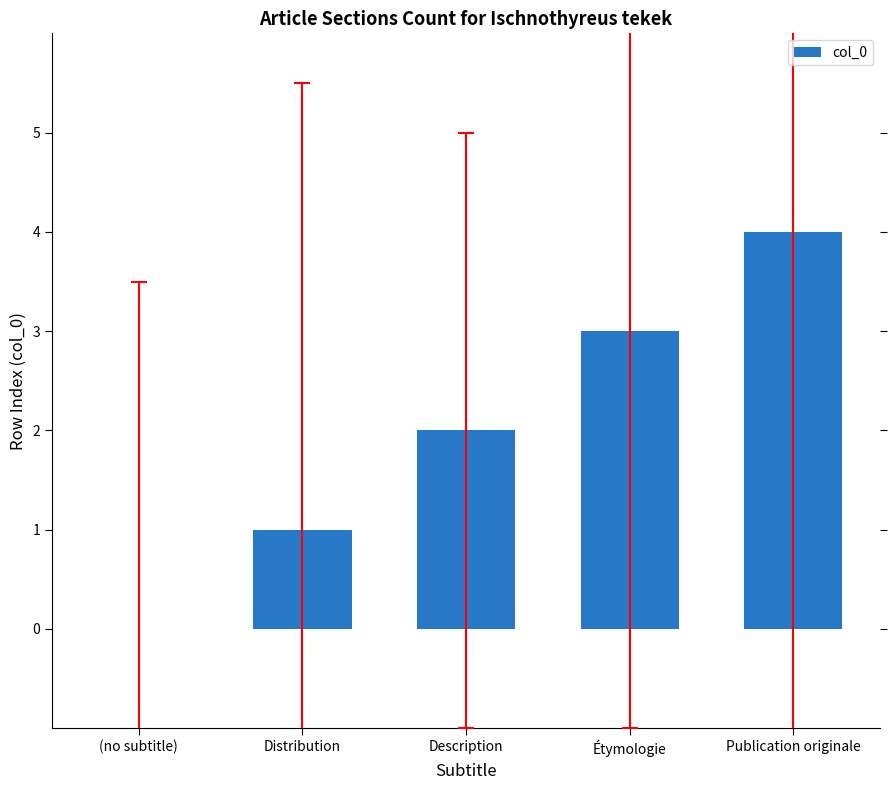

What is the maximum value shown in the chart?

4